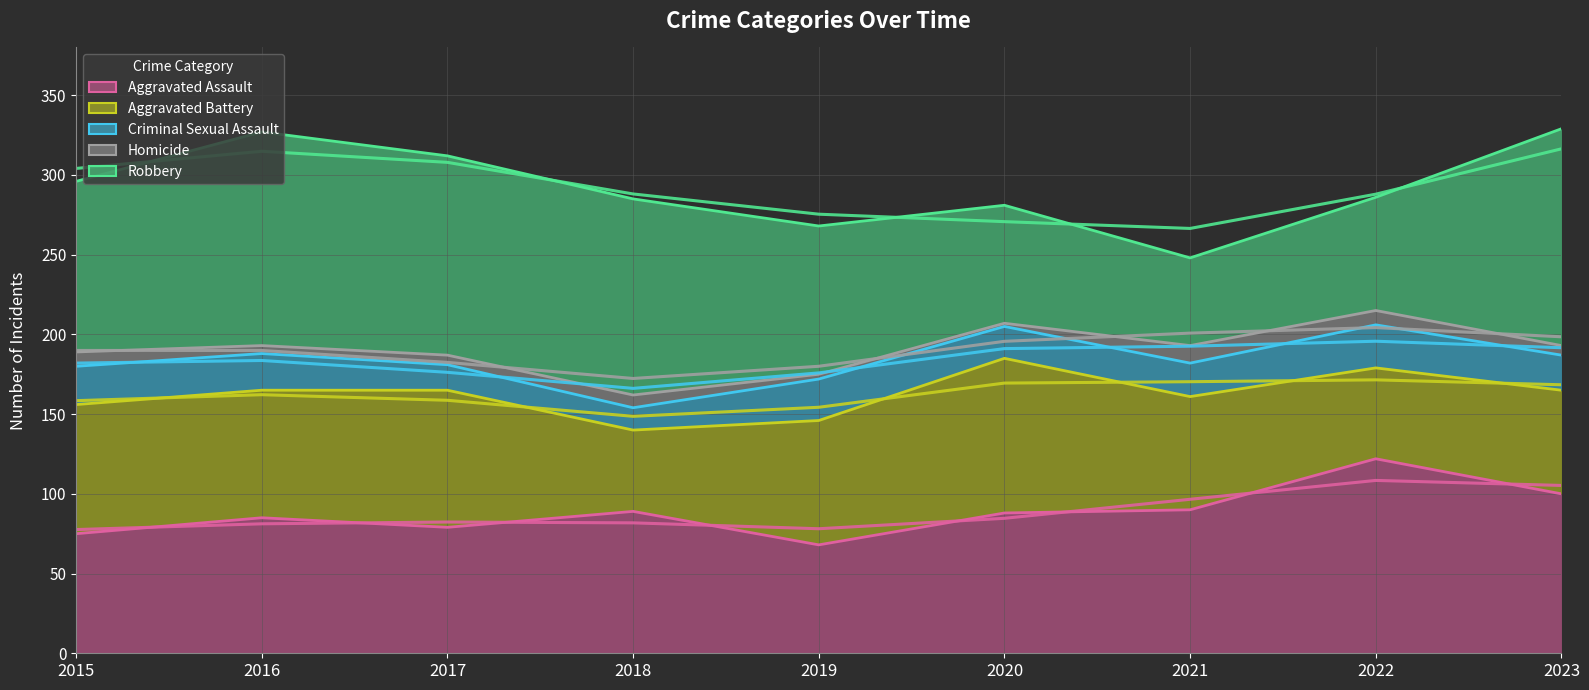

Reading left to right, transcribe all the data shown in this chart.

Aggravated Assault: 2015=75	2016=85	2017=79	2018=89	2019=68	2020=88	2021=90	2022=122	2023=100
Aggravated Battery: 2015=81	2016=80	2017=86	2018=51	2019=78	2020=97	2021=71	2022=57	2023=65
Criminal Sexual Assault: 2015=24	2016=23	2017=16	2018=14	2019=26	2020=20	2021=21	2022=27	2023=22
Homicide: 2015=9	2016=5	2017=6	2018=8	2019=3	2020=2	2021=11	2022=9	2023=6
Robbery: 2015=107	2016=134	2017=125	2018=123	2019=93	2020=74	2021=55	2022=71	2023=136